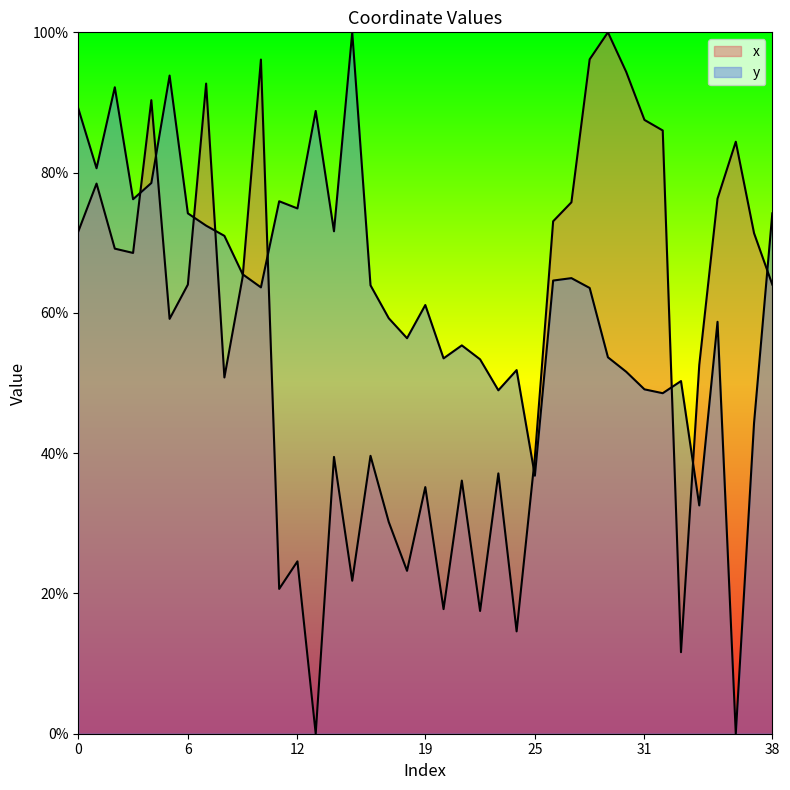

What is the sum of all y values?

2465.1